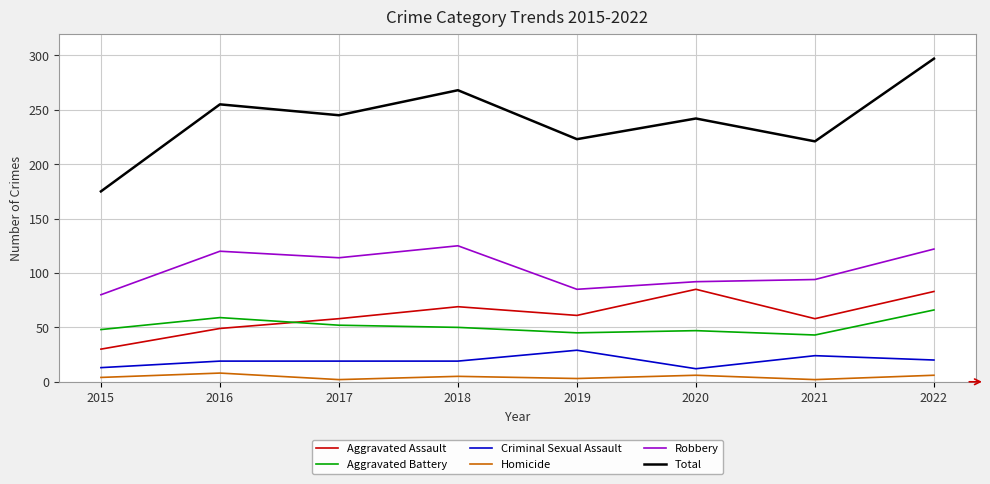

At which category is the sum across all series the highest?

2022